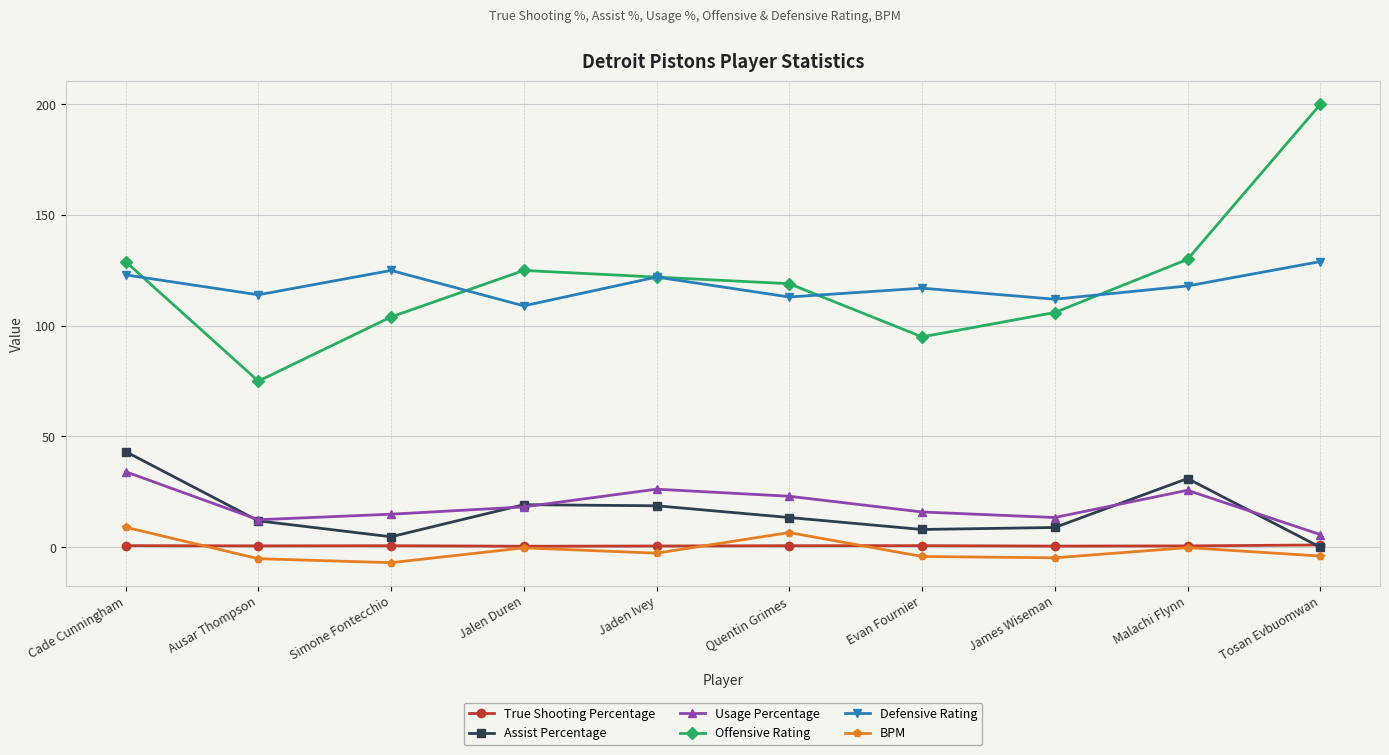

The Assist Percentage series shows 19.0 at Ausar Thompson. True or false?

False